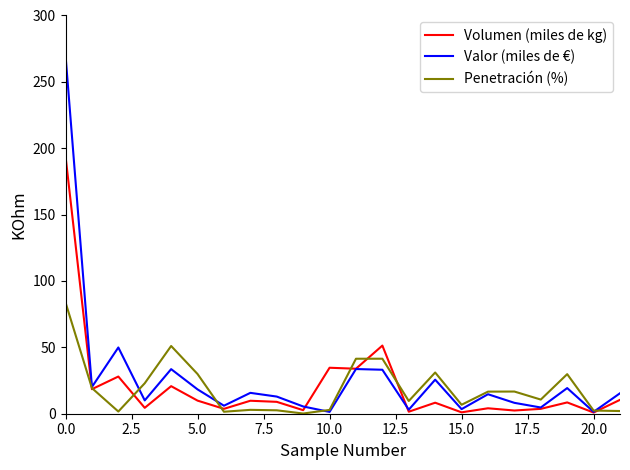

Rank the series by their maximum value, from highest to lowest.

Valor (miles de €), Volumen (miles de kg), Penetración (%)